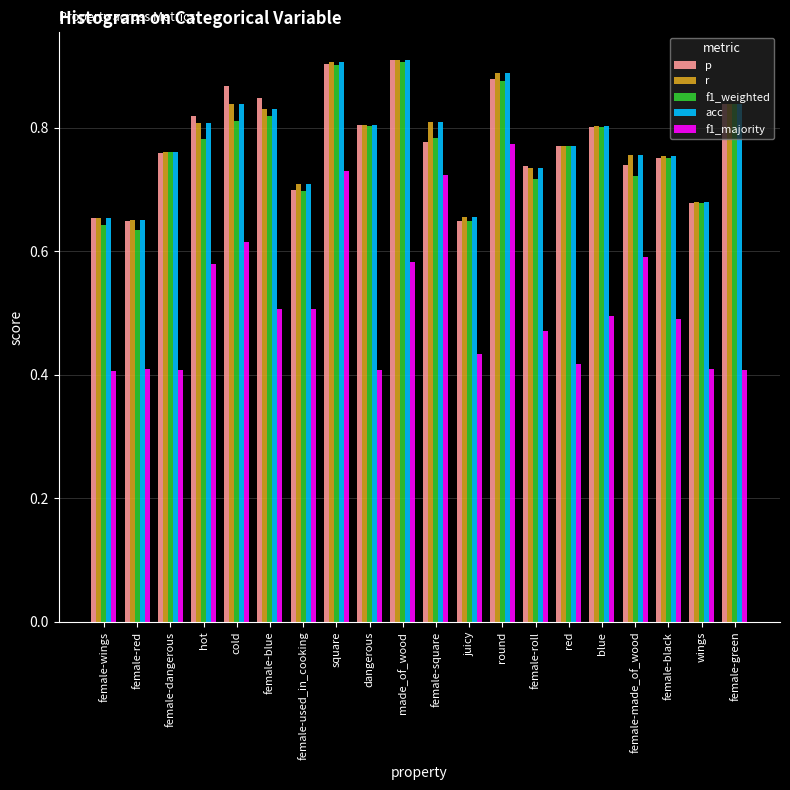

Which series has the widest spread of values?

f1_majority